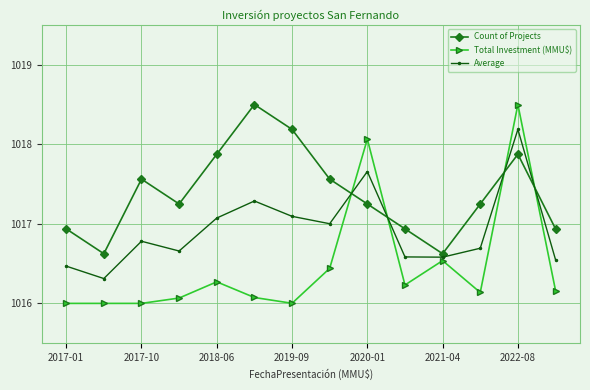

Rank the series by their average value, from lowest to highest.

Total Investment (MMU$), Average, Count of Projects